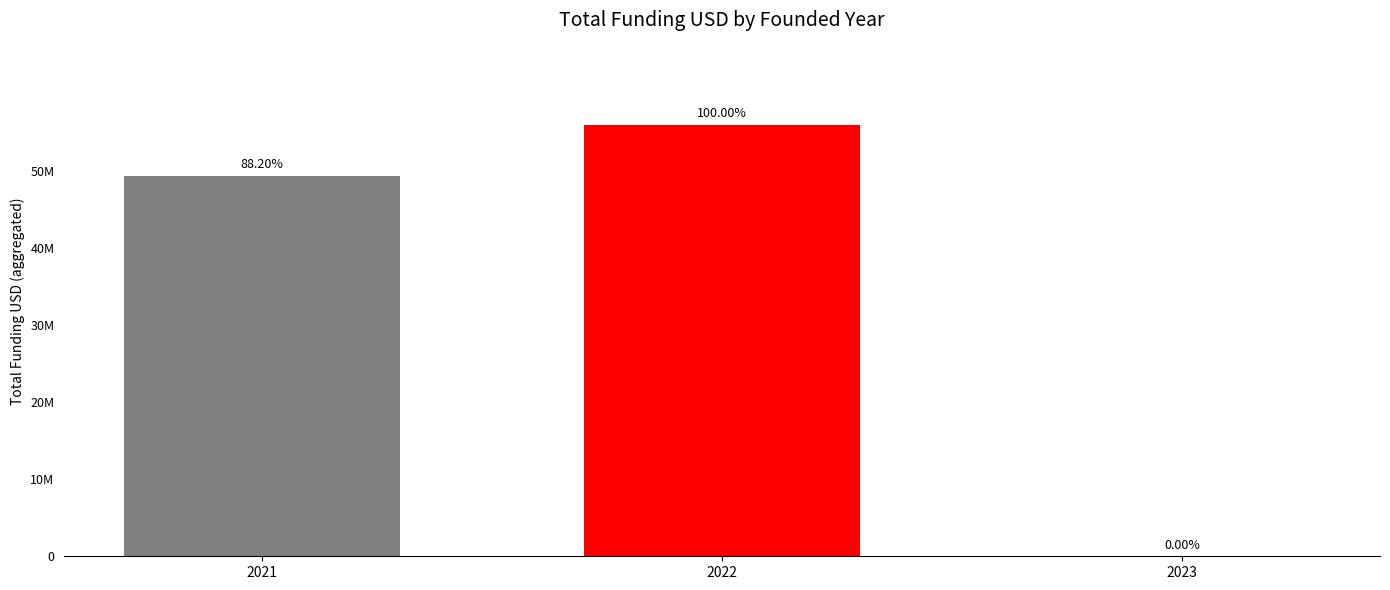

What is the sum of the values at 2023 and 2022?

56015973